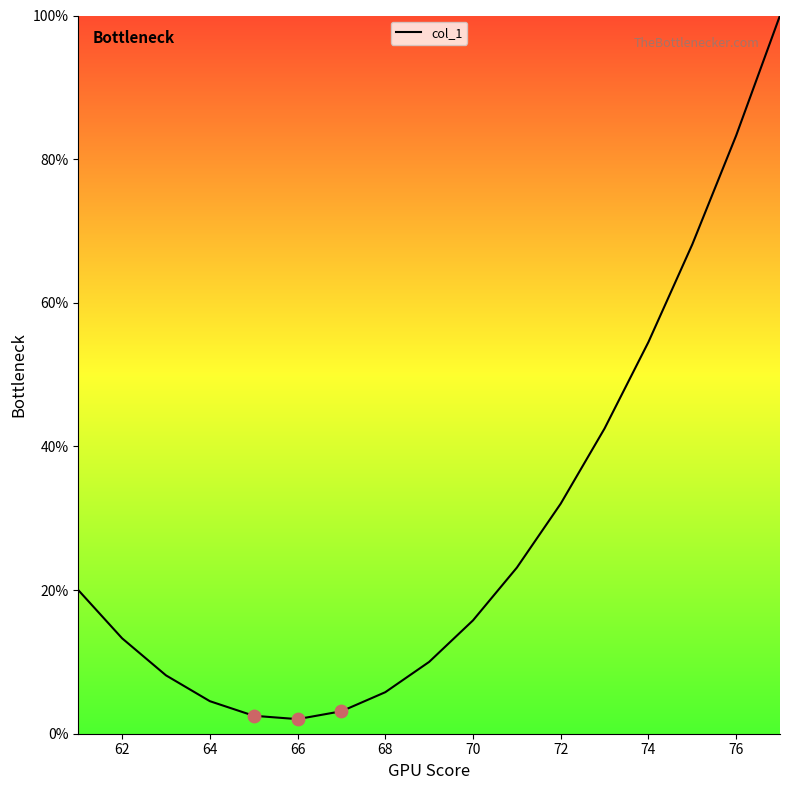

What is the maximum value shown in the chart?

100.0